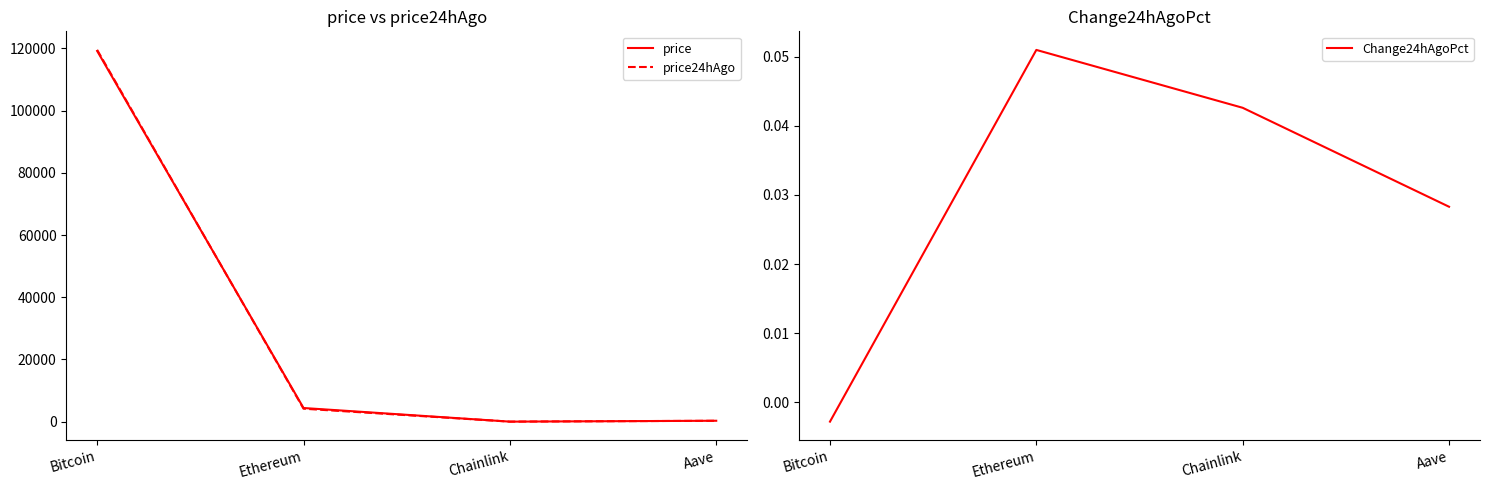

True or false: Change24hAgoPct and price24hAgo intersect in this chart.

False